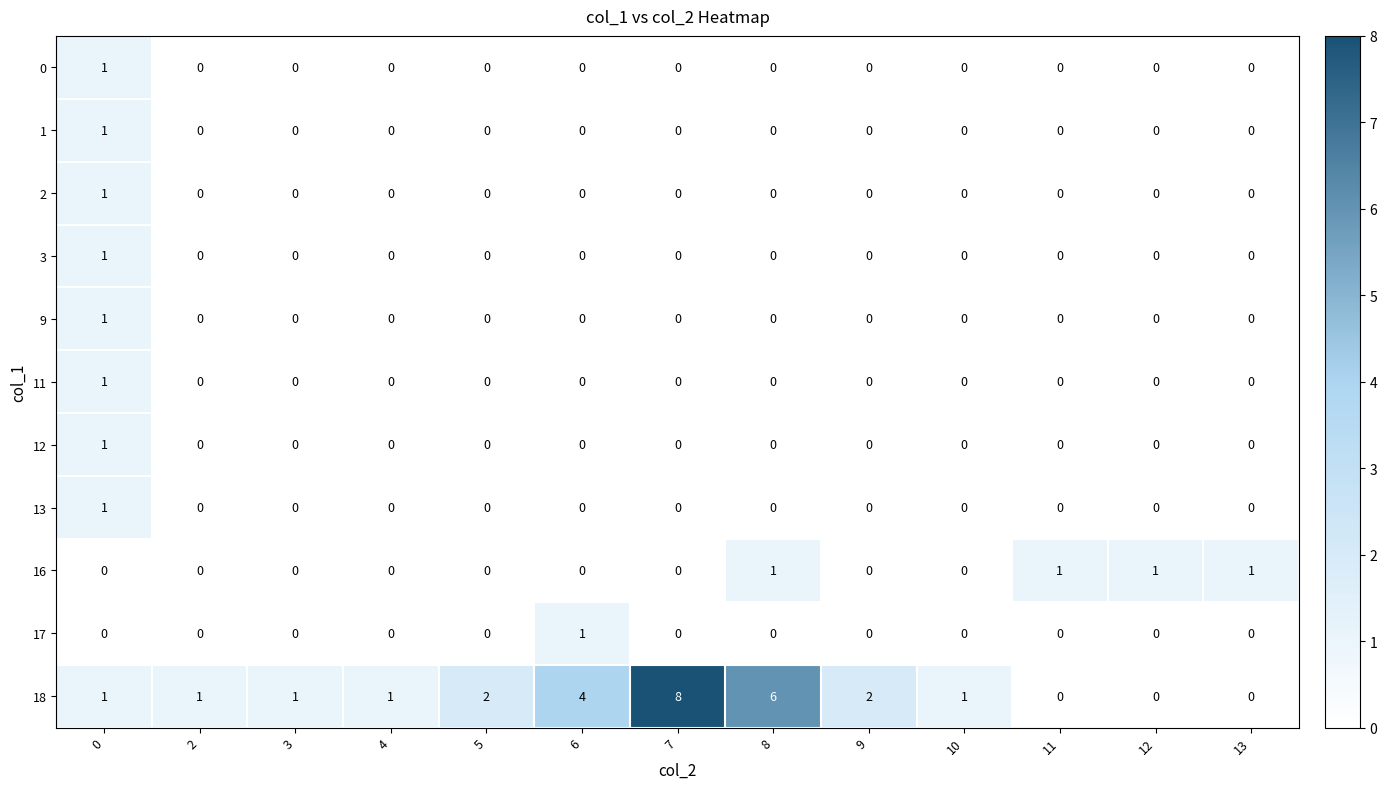

Which series changed the most between 3 and 9?

18